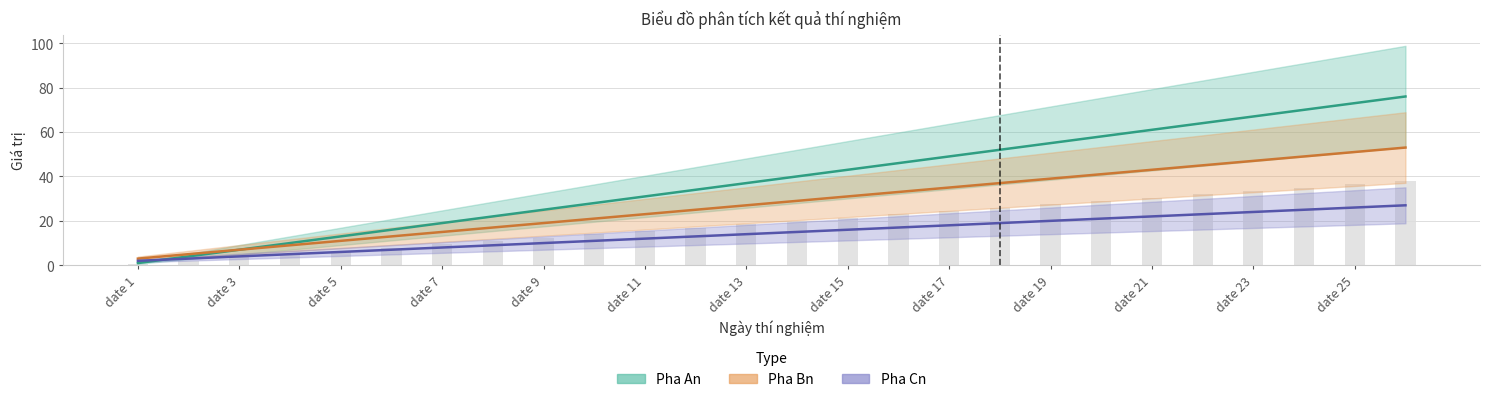

At which category does the chart reach its peak across all series?

date 26